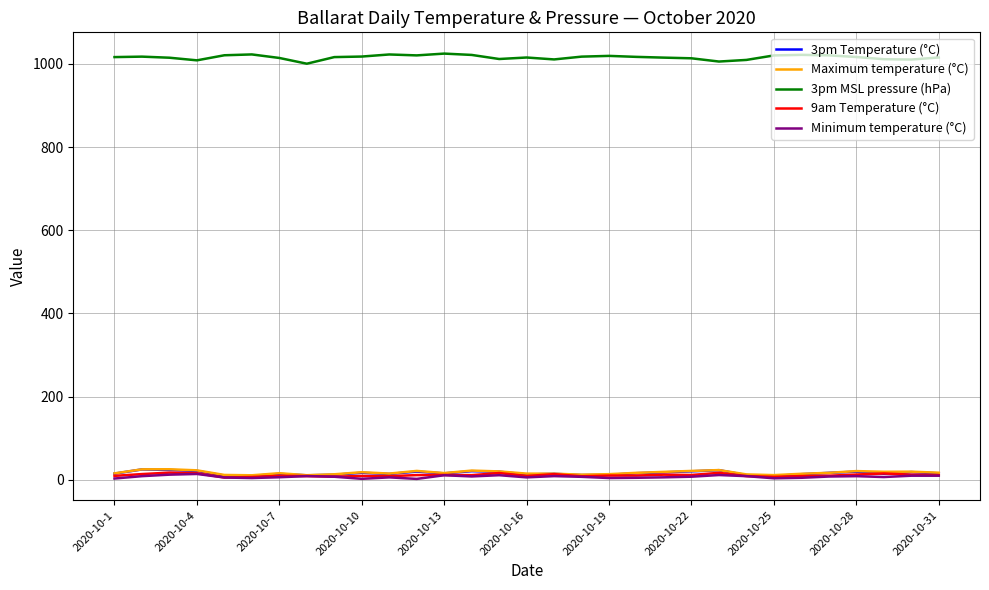

What is the maximum value shown in the chart?

1024.6